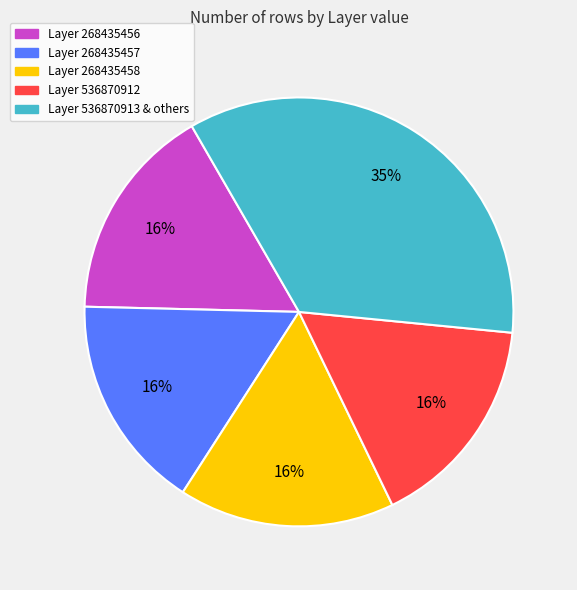

The Layer 536870913 & others slice represents 47% of the pie. True or false?

False